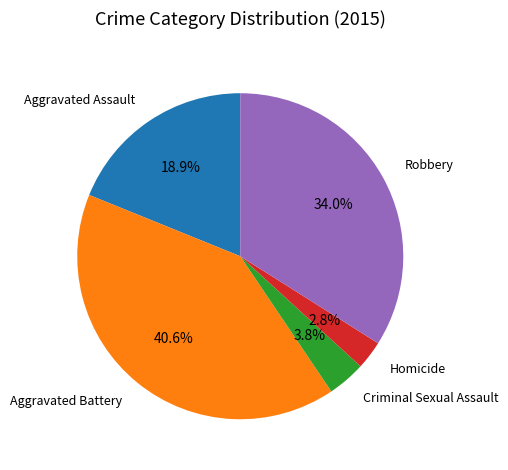

To the nearest percent, what is the average slice percentage?

20%